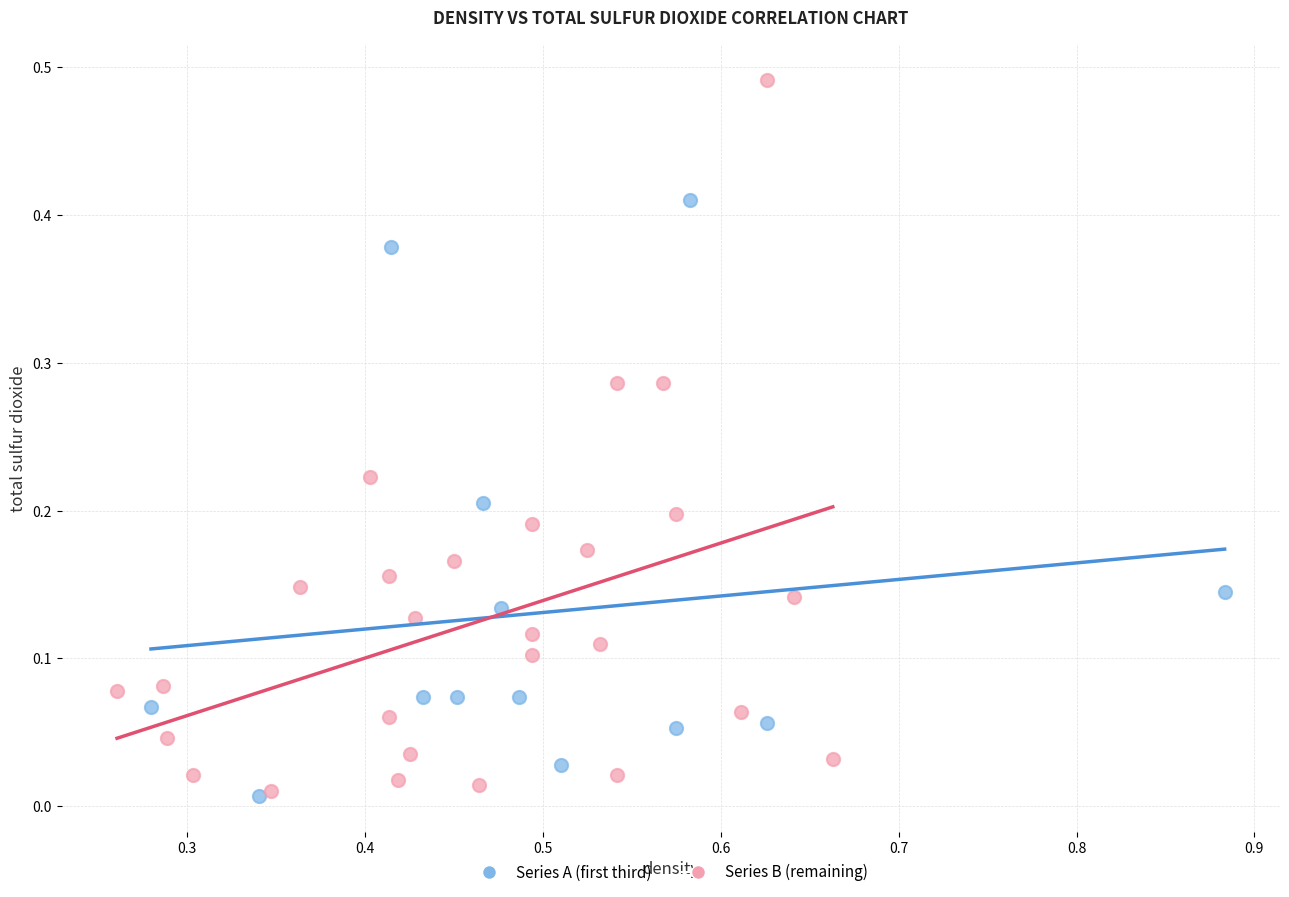

Which series has the widest spread of Y values?

Series B (remaining)